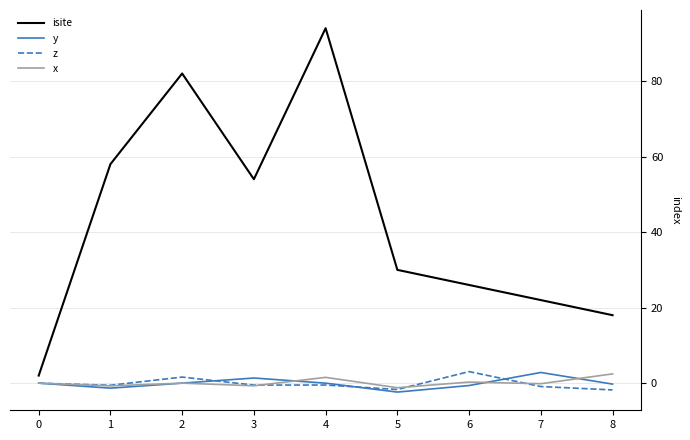

Which category has the highest value across all series?

4